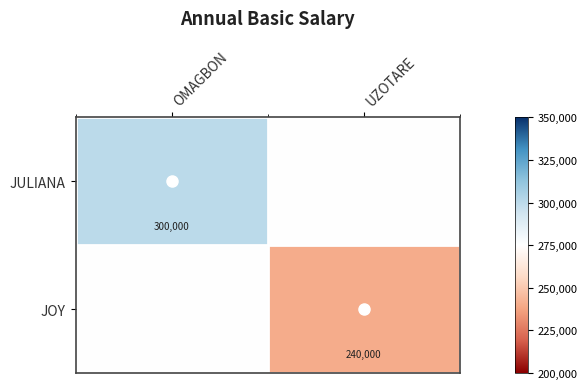

Is the value of JOY at UZOTARE greater than the value of JULIANA at OMAGBON?

No